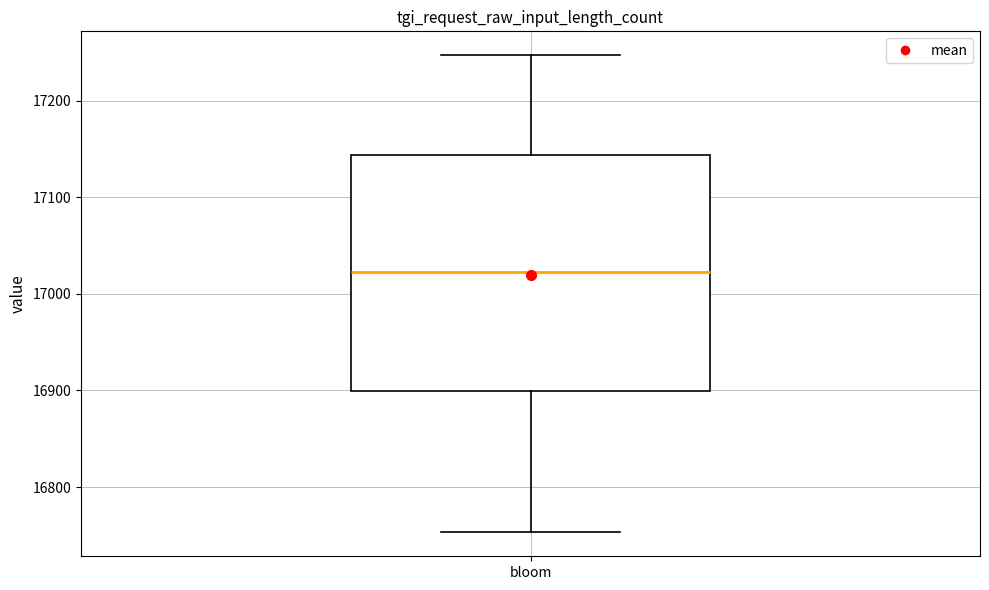

Transcribe this box plot: give where the median line is, the range the box spans, and where the two whiskers end, as read against the y-axis. The values are not printed on the chart, so give them approximately, as read against the axis.

median 17020, box 16900 to 17140, whiskers 16750 to 17250